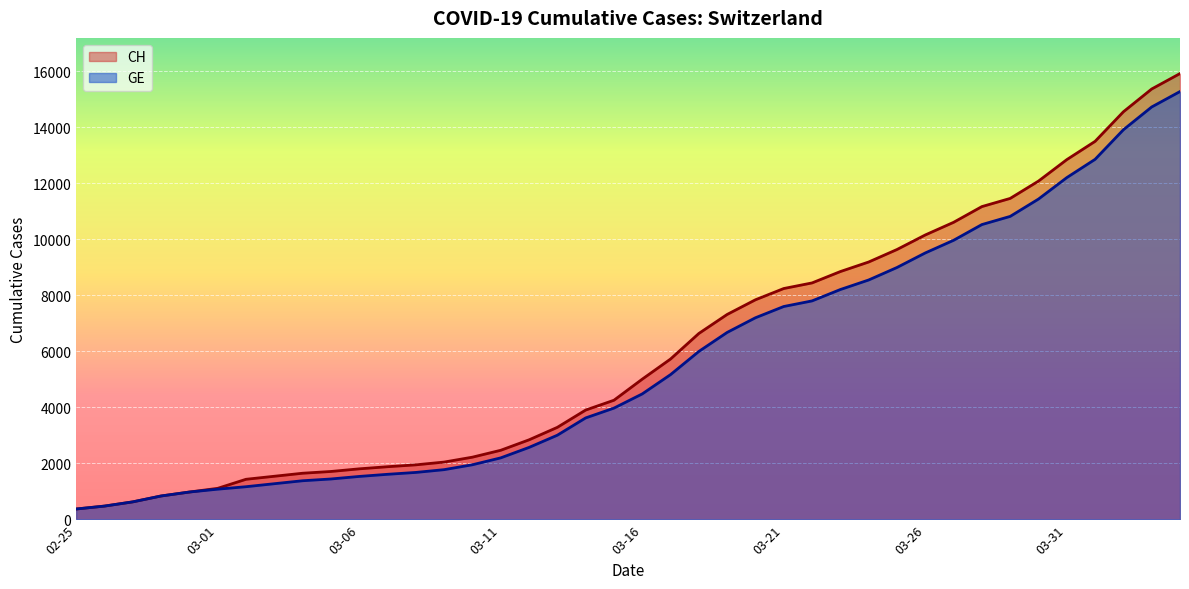

True or false: CH and GE intersect in this chart.

False